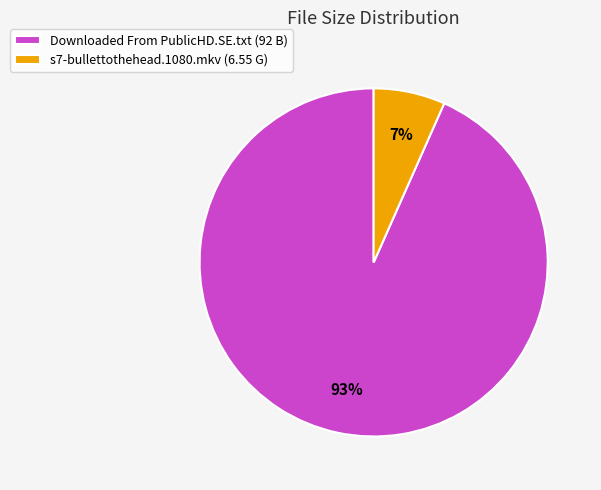

To the nearest percent, what is the average slice percentage?

50%